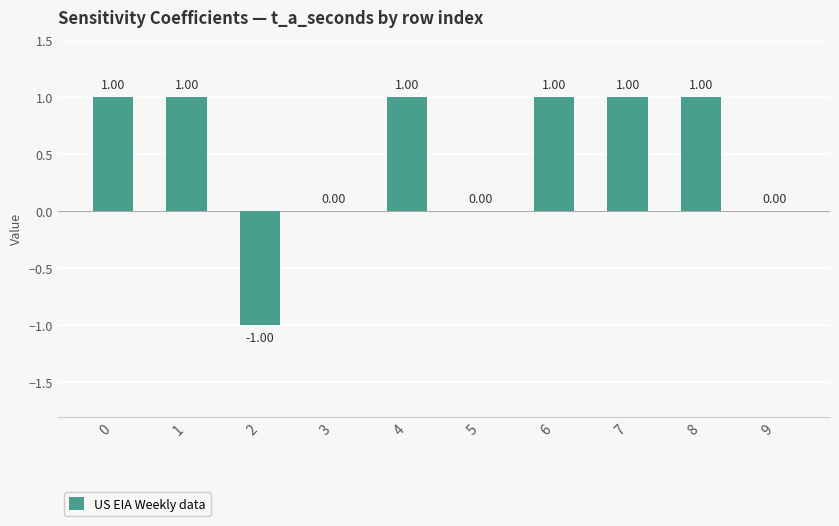

The value at 0 is 1. True or false?

True